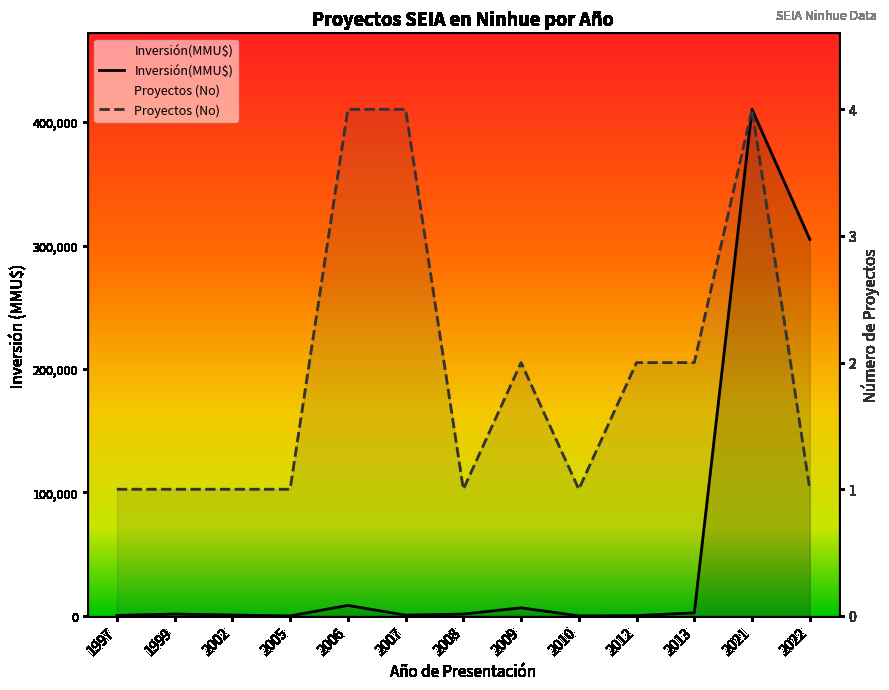

What are all the series names shown in the legend?

Inversión(MMU$), Proyectos (No)